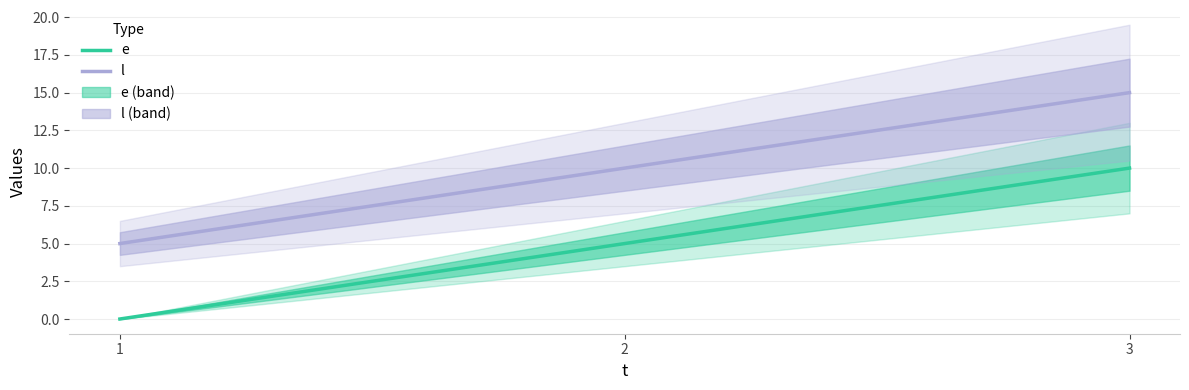

What is the average value of the e series?

5